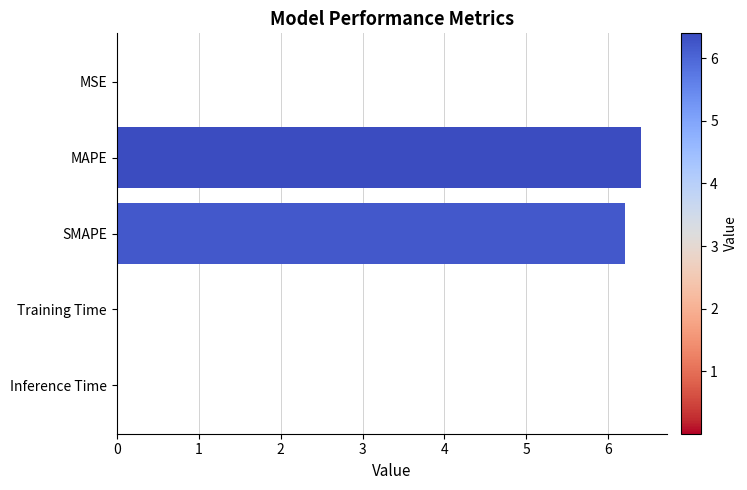

True or false: the data shows 2.5 at MAPE.

False